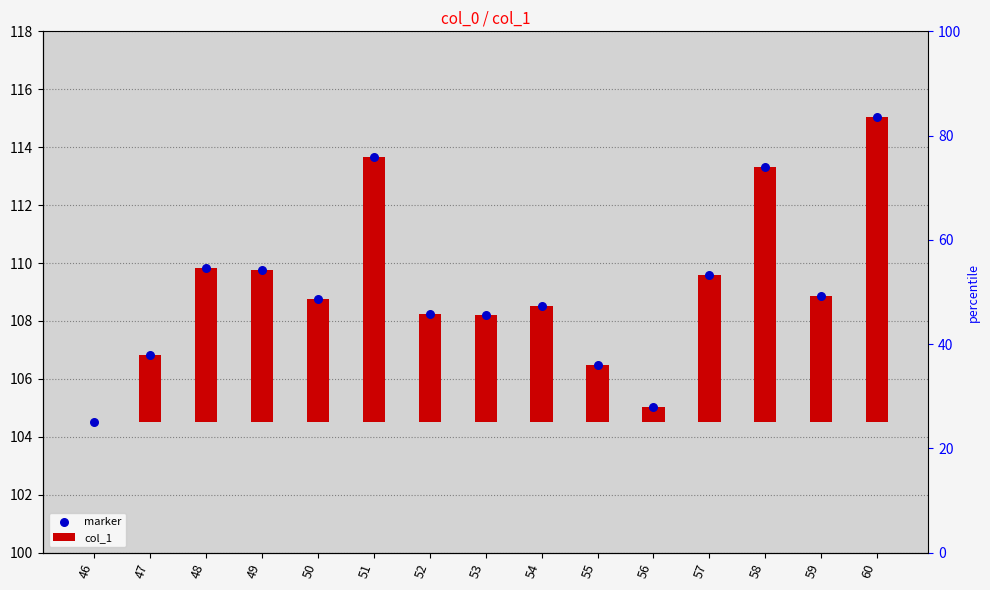

Which series has the largest total across all categories?

marker